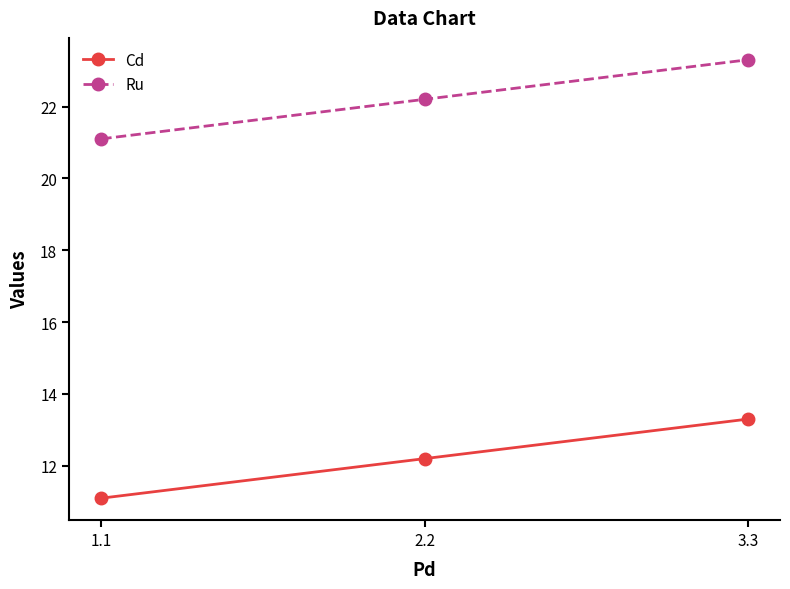

True or false: Ru has a value of 23.3 at 3.3.

True